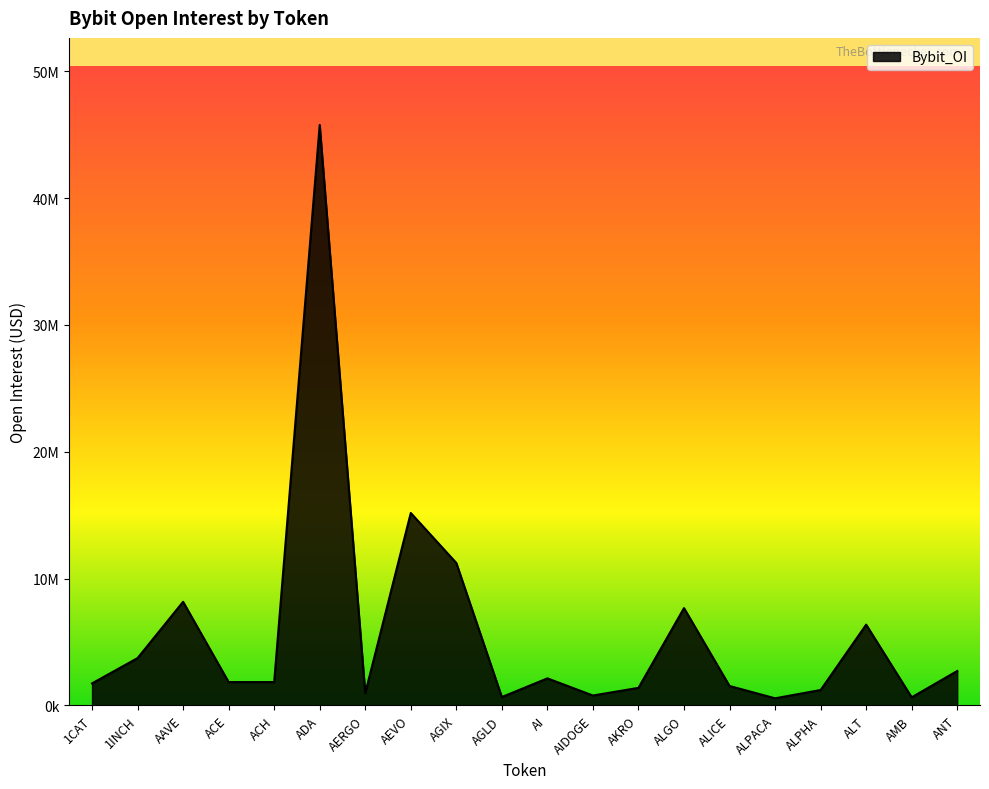

Read the value at AGLD.

656288